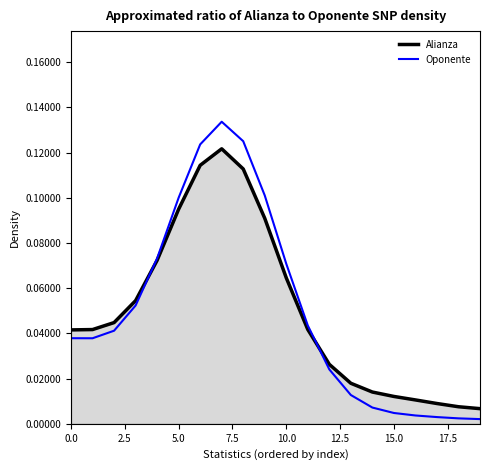

What is the maximum value shown in the chart?

0.1